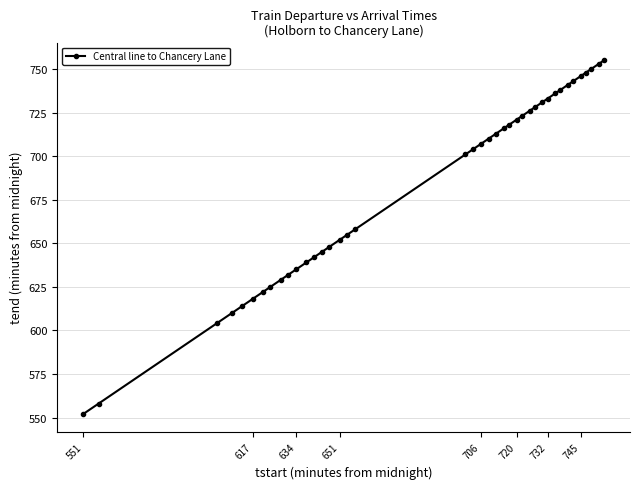

What is the difference between the maximum and minimum values?

203